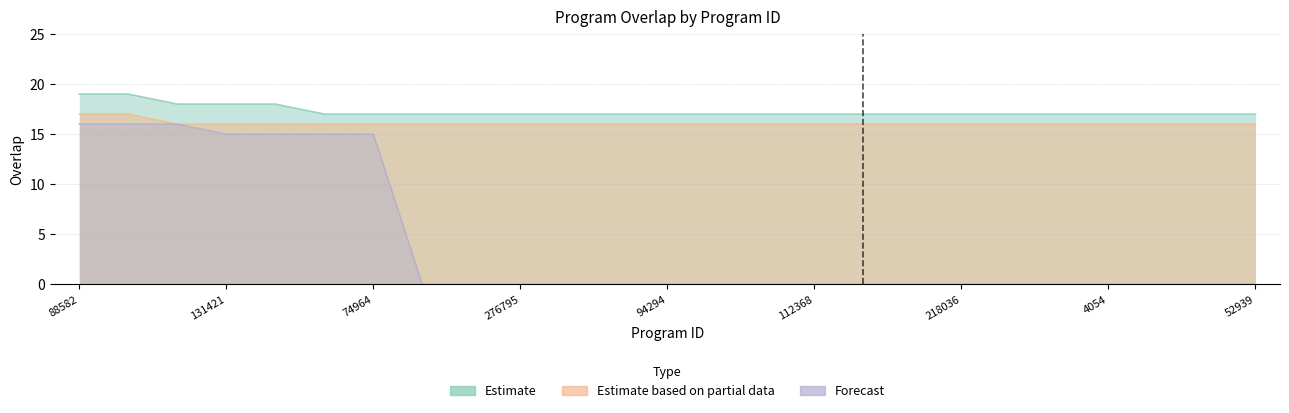

True or false: Estimate and Estimate based on partial data cross at least once.

False